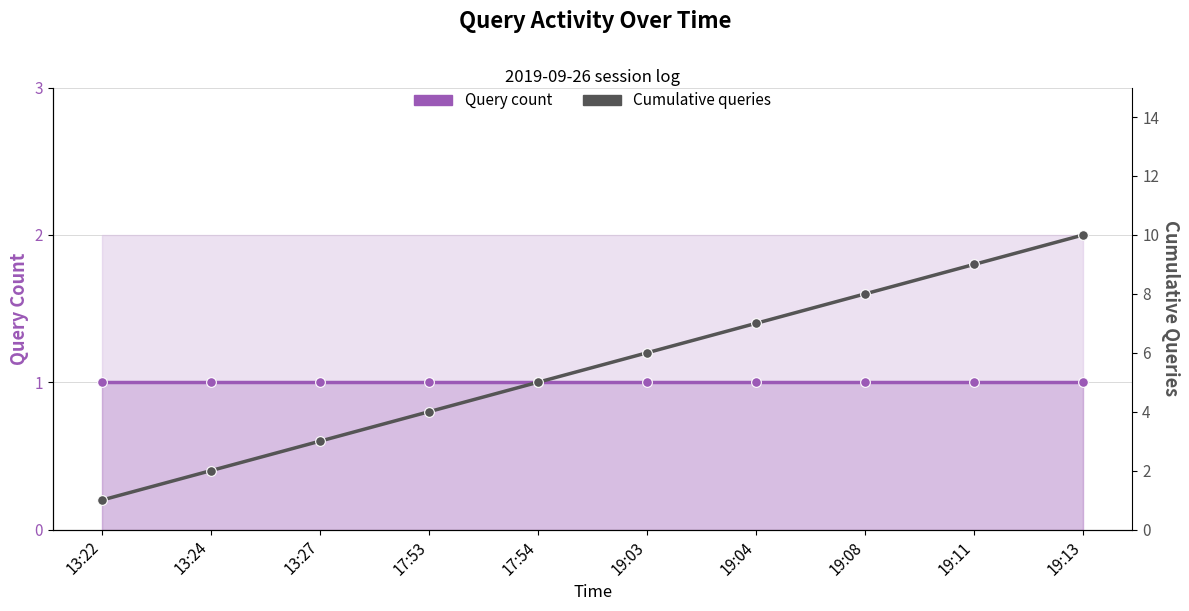

True or false: Cumulative queries has more than 2 interior local peaks.

False